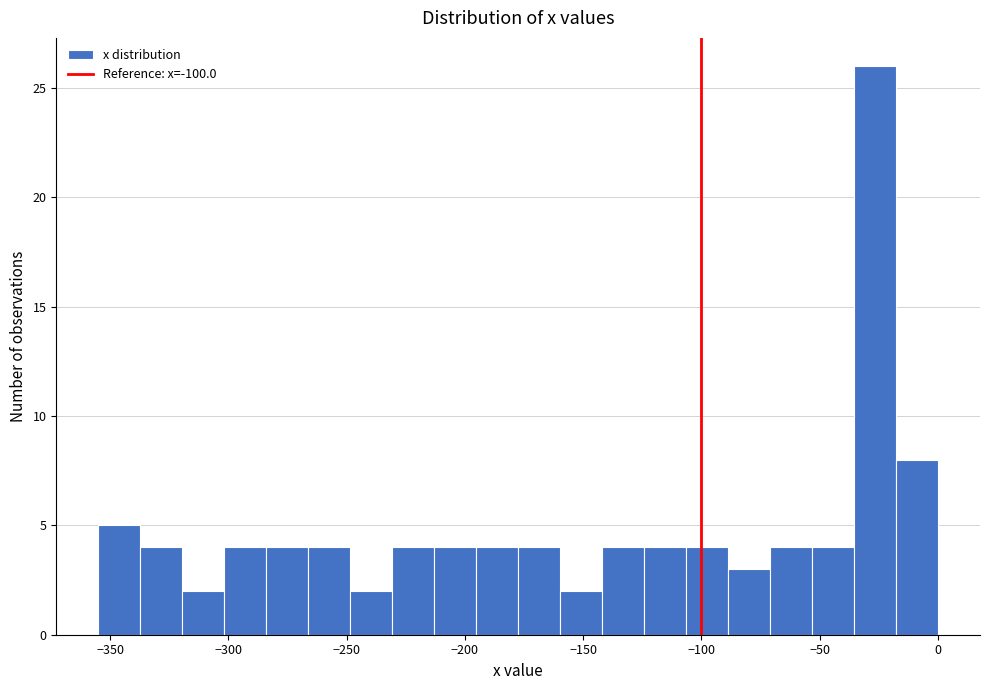

Read against the x-axis, roughly where is the centre of the tallest bar?

-25